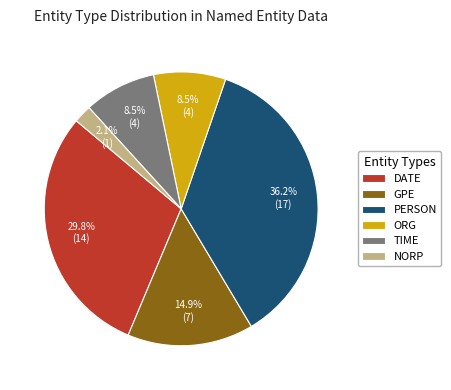

To the nearest percent, what is the difference between the ORG and DATE slice percentages?

21%